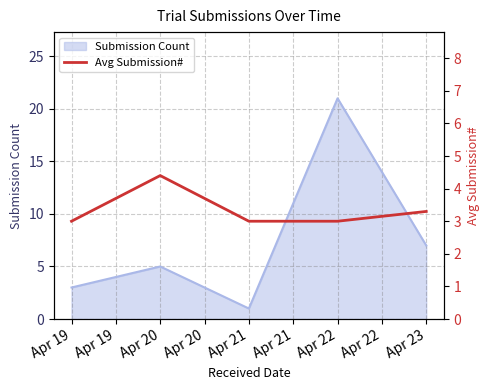

Where is the data nearest to the value 3?

Apr 19